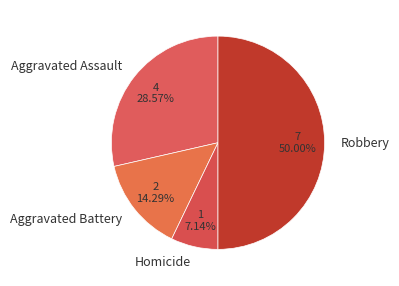

Is Aggravated Battery the majority of the pie?

No